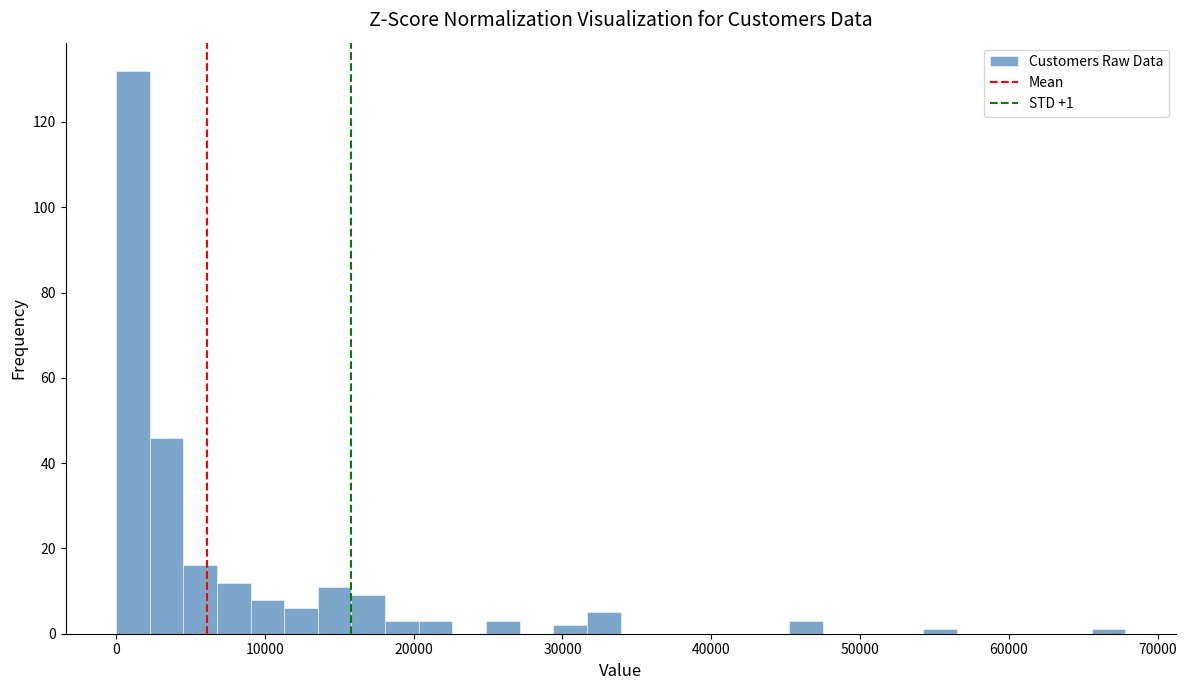

Around what value on the x-axis is the tallest bar? Give the approximate position of its centre, as read against the axis.

1000